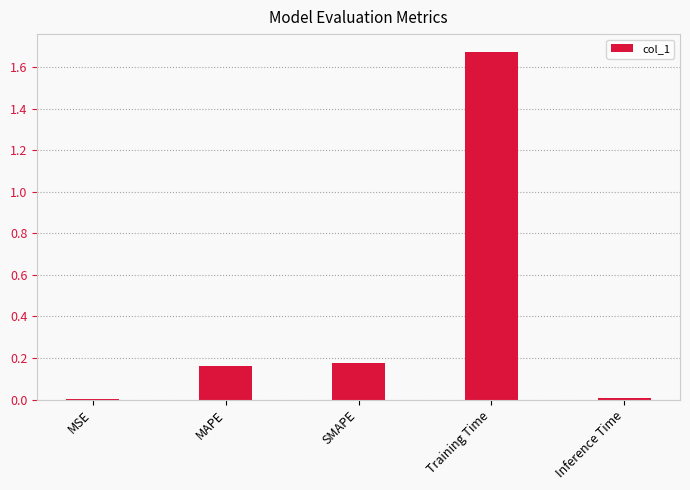

What is the sum of all values?

2.0